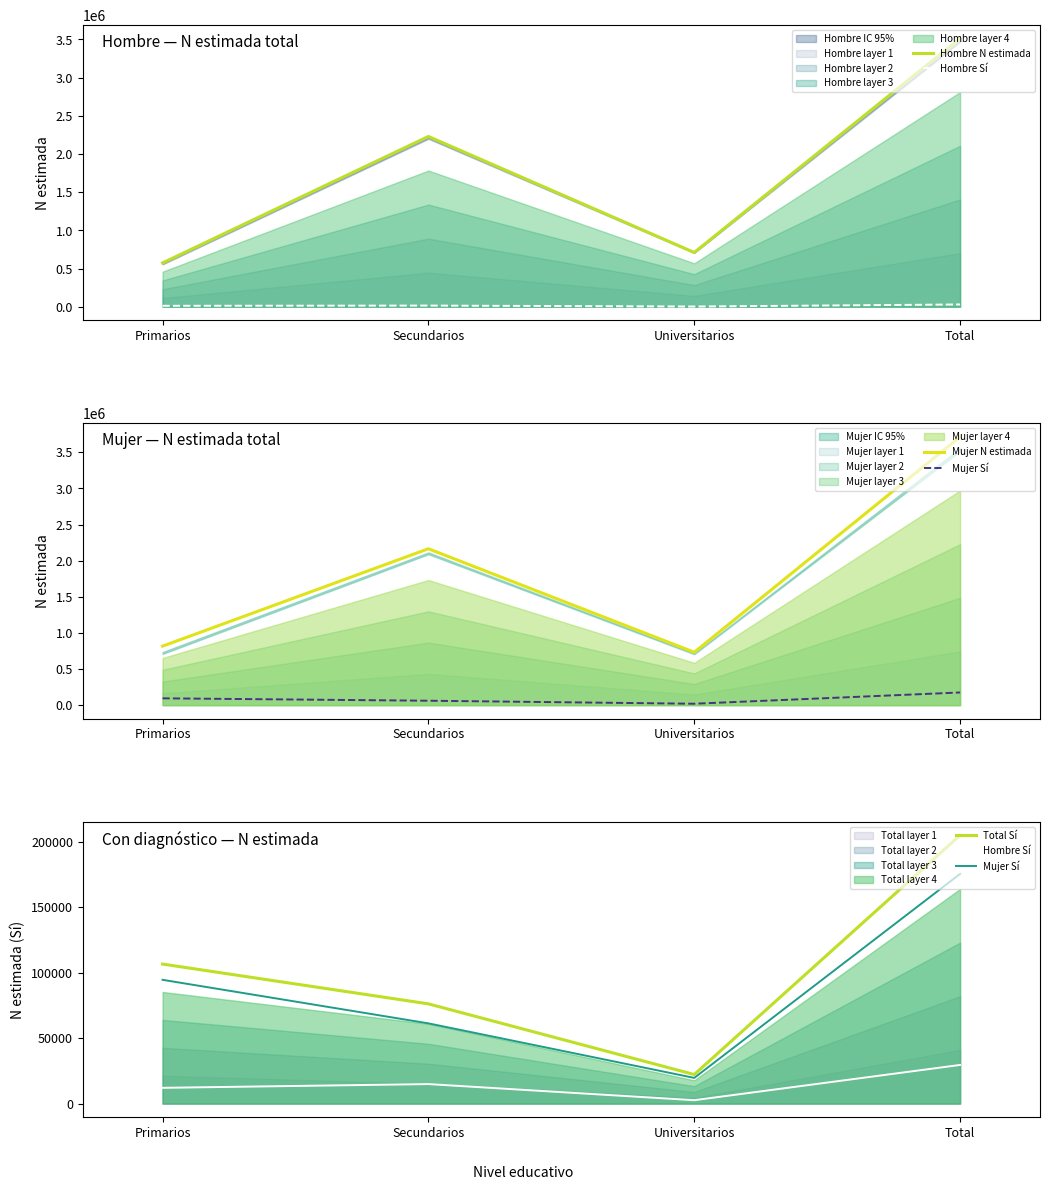

Is the value of Mujer Sí at Primarios greater than the value of Hombre Sí at Universitarios?

Yes